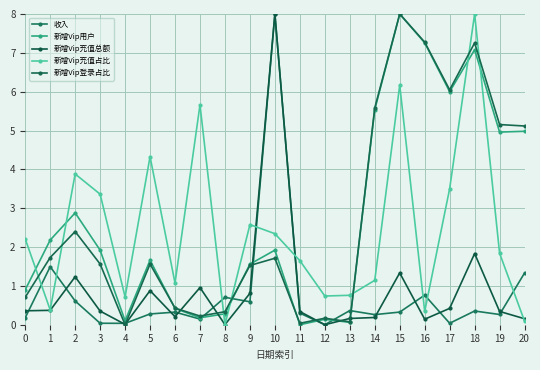

How many distinct data groups are displayed?

5